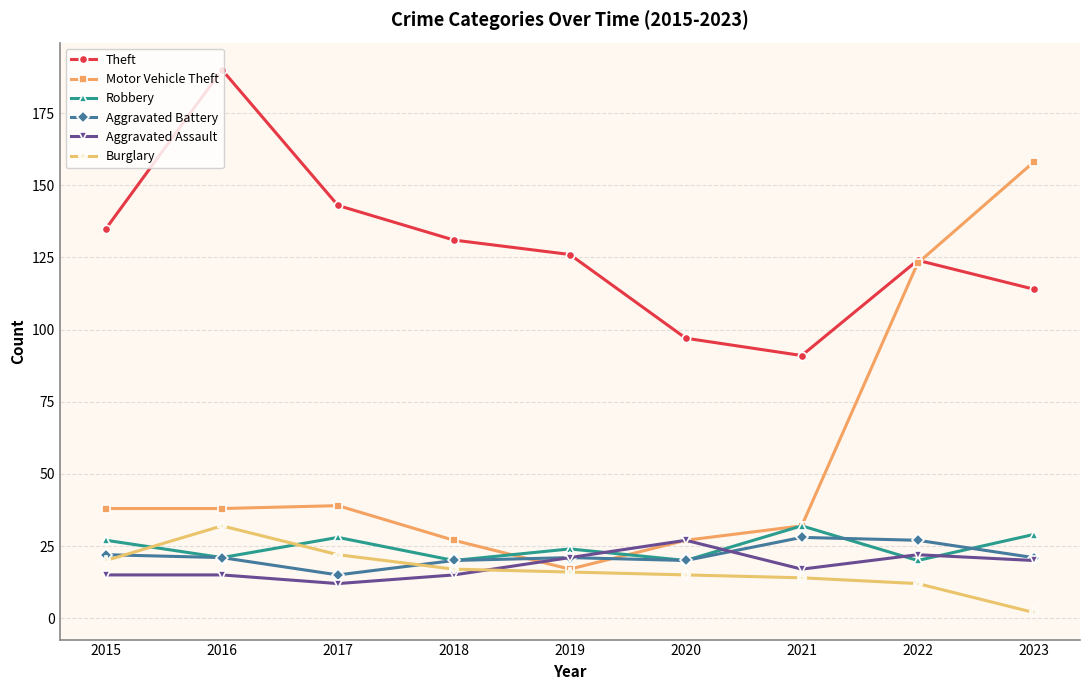

Is it true that Burglary equals 23 at 2021?

False